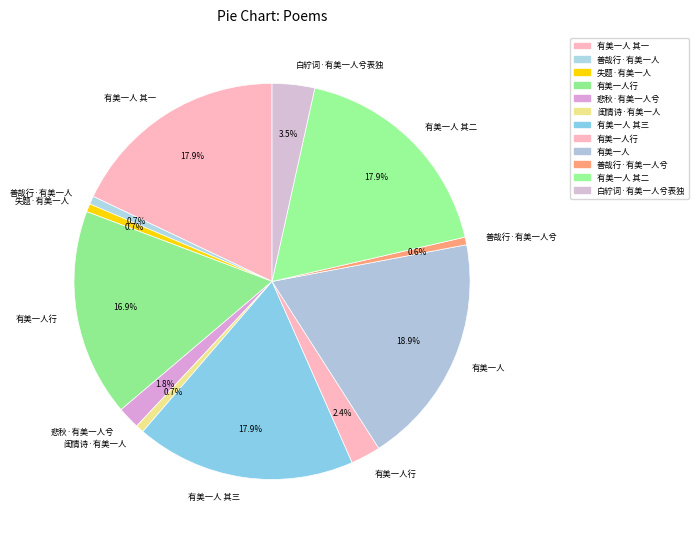

Is there any slice that represents more than half of the pie?

No